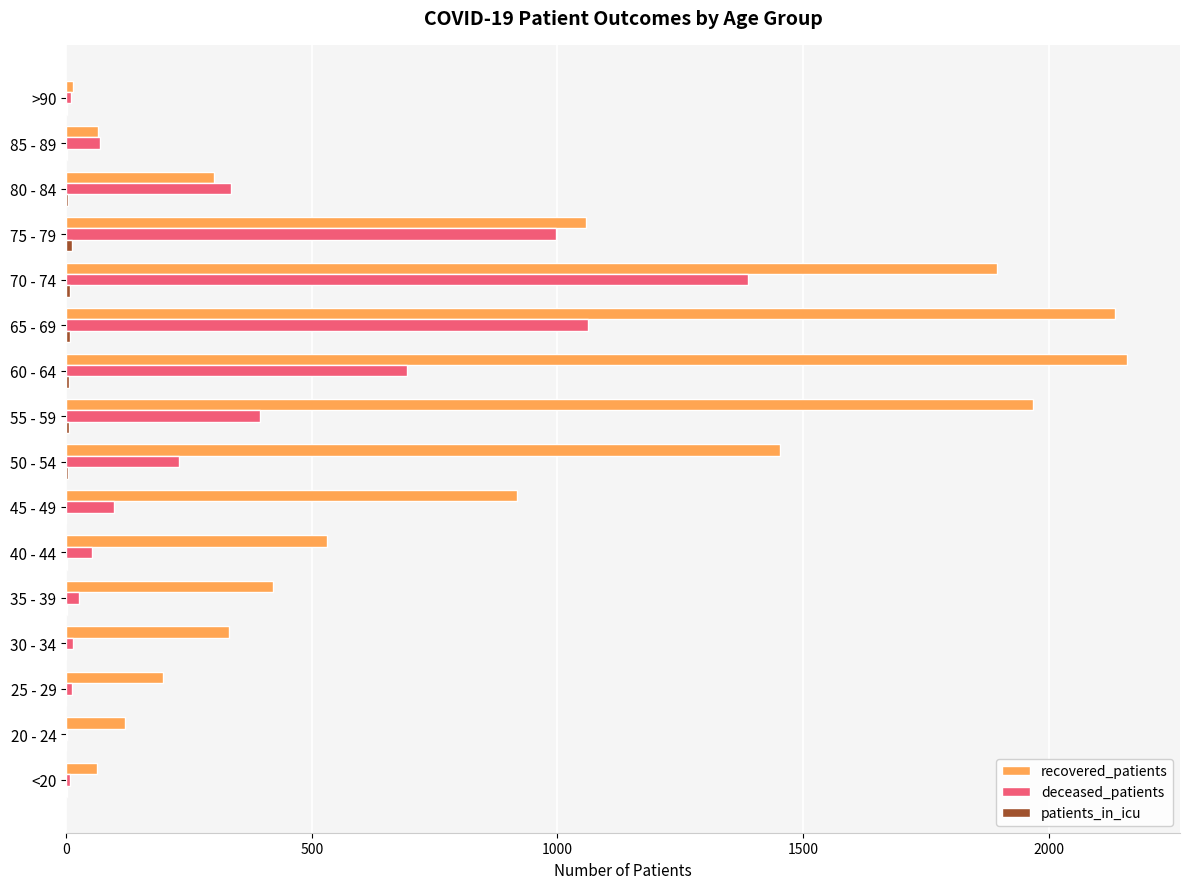

What is the sum of all deceased_patients values?

5392